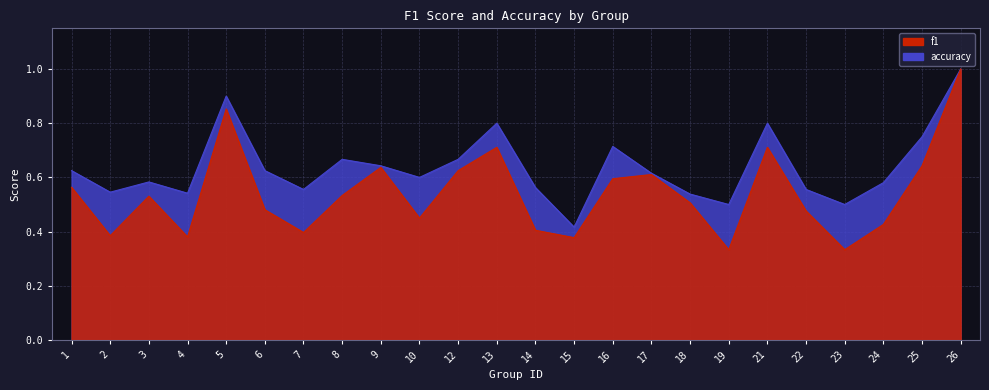

What is the minimum value for f1?

0.3